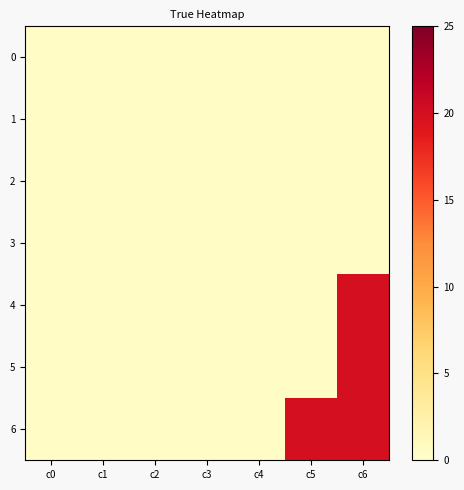

Rank the series by their maximum value, from lowest to highest.

0, 1, 2, 3, 4, 5, 6